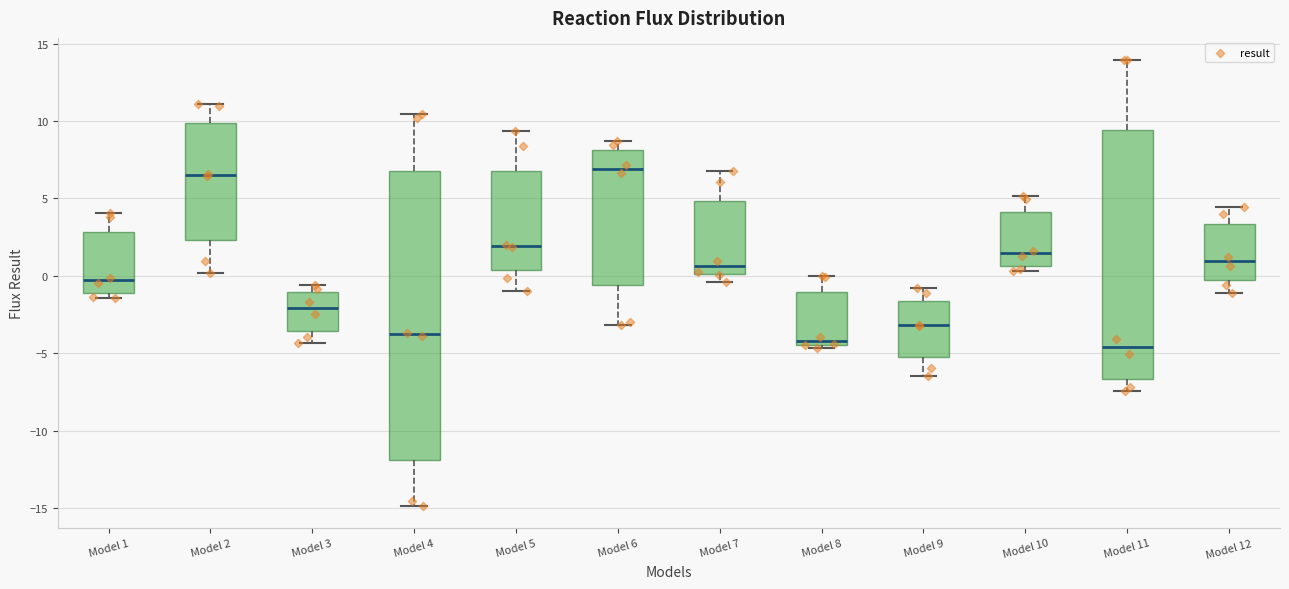

Reading left to right, read every box against the y-axis: the position of its median line, the range the box covers, and the ends of its whiskers. The values are not printed on the chart, so give them approximately, as read against the axis.

Model 1: median -0.5, box -1.0 to 3.0, whiskers -1.5 to 4.0
Model 2: median 6.5, box 2.5 to 10.0, whiskers 0.0 to 11.0
Model 3: median -2.0, box -3.5 to -1.0, whiskers -4.5 to -0.5
Model 4: median -4.0, box -12.0 to 7.0, whiskers -15.0 to 10.5
Model 5: median 2.0, box 0.5 to 7.0, whiskers -1.0 to 9.5
Model 6: median 7.0, box -0.5 to 8.0, whiskers -3.0 to 8.5
Model 7: median 0.5, box 0.0 to 5.0, whiskers -0.5 to 7.0
Model 8: median -4.0, box -4.5 to -1.0, whiskers -4.5 (just below the box's lower edge) to 0.0
Model 9: median -3.0, box -5.0 to -1.5, whiskers -6.5 to -1.0
Model 10: median 1.5, box 0.5 to 4.0, whiskers 0.5 (just below the box's lower edge) to 5.0
Model 11: median -4.5, box -6.5 to 9.5, whiskers -7.5 to 14.0
Model 12: median 1.0, box -0.5 to 3.5, whiskers -1.0 to 4.5